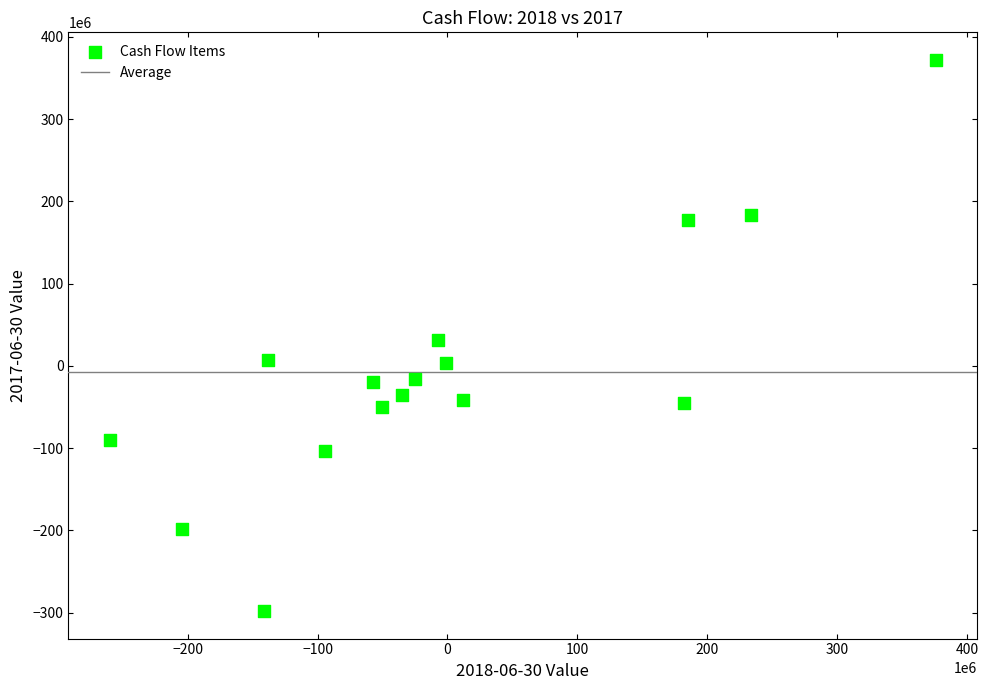

What is the range of X values (max minus min)?

636000000